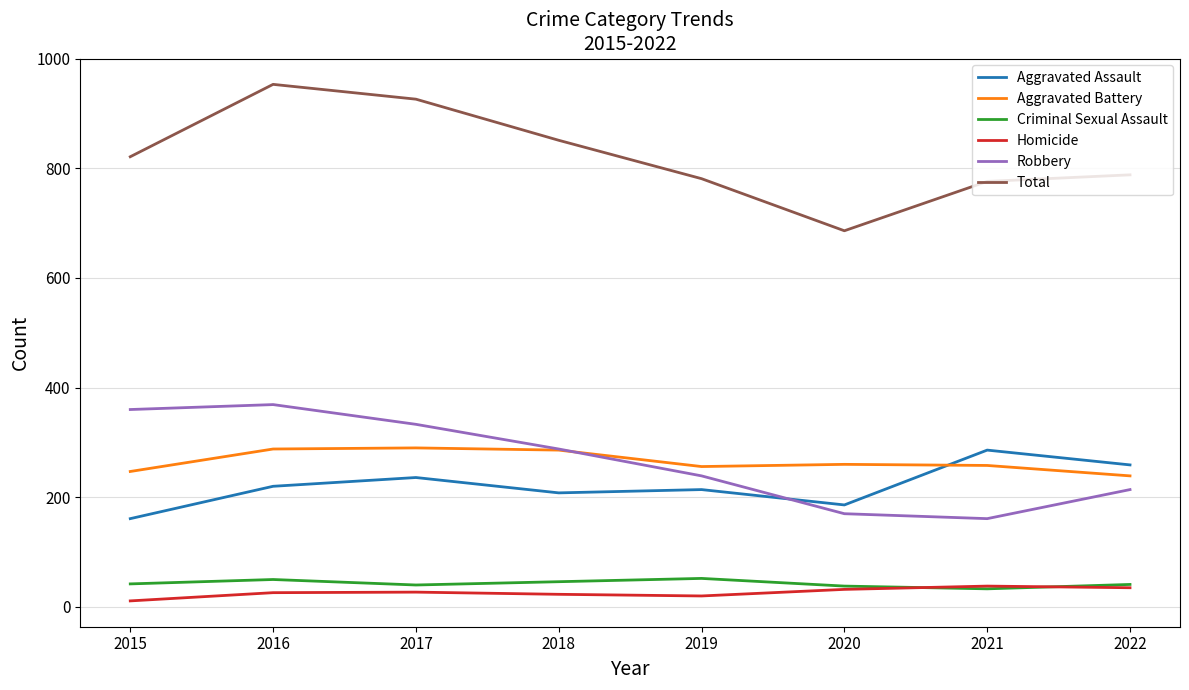

The value of Total at 2017 is 926. True or false?

True